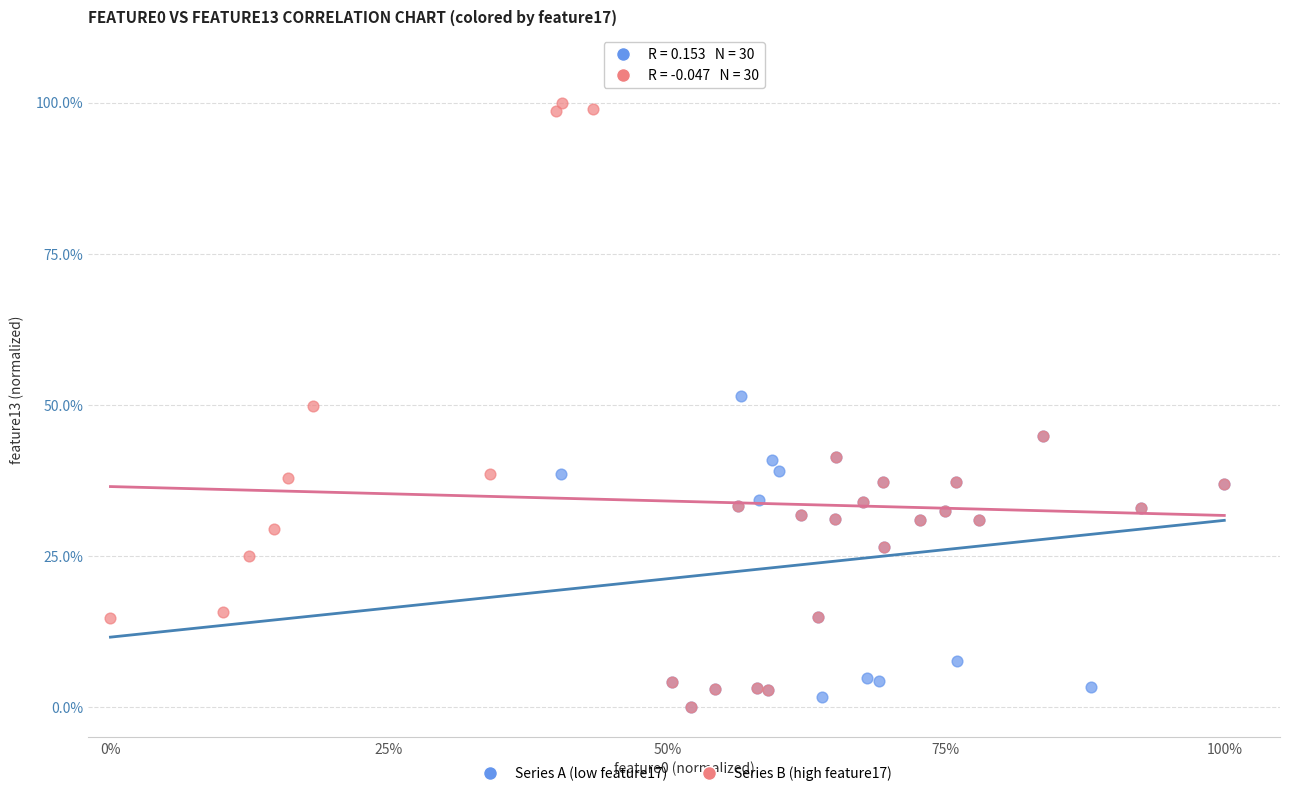

Which series reaches the maximum Y coordinate?

Series B (high feature17)